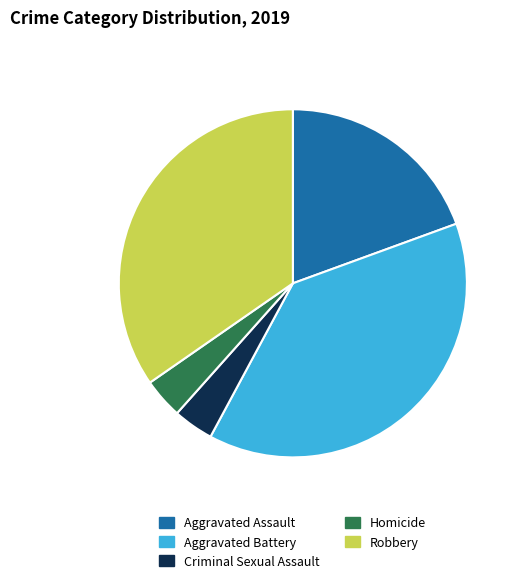

Which has a higher value, Aggravated Assault or Robbery?

Robbery